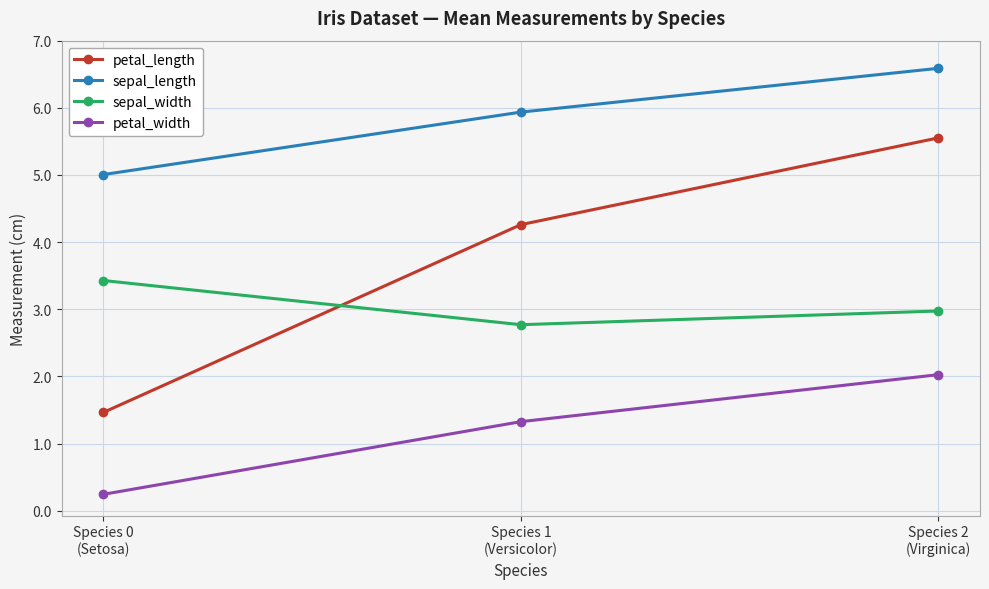

What is the spread (max minus min) of values at Species 1
(Versicolor)?

4.6